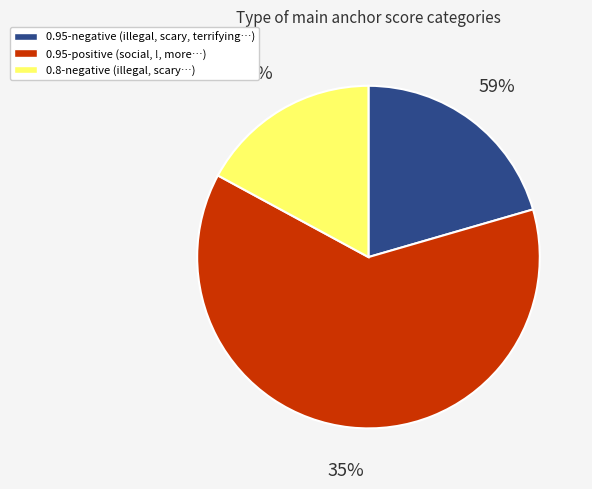

Which category accounts for the majority?

0.95-positive